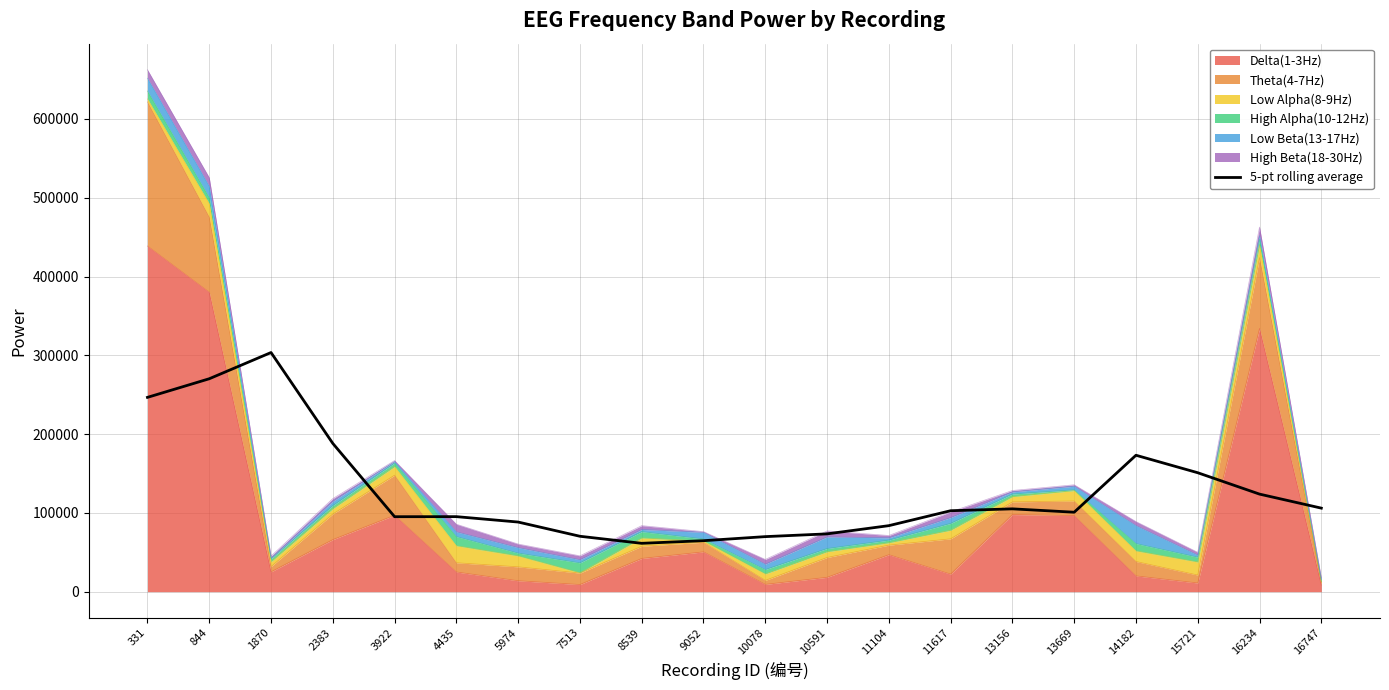

What is the change in value from 5974 to 10591?

-15008.8